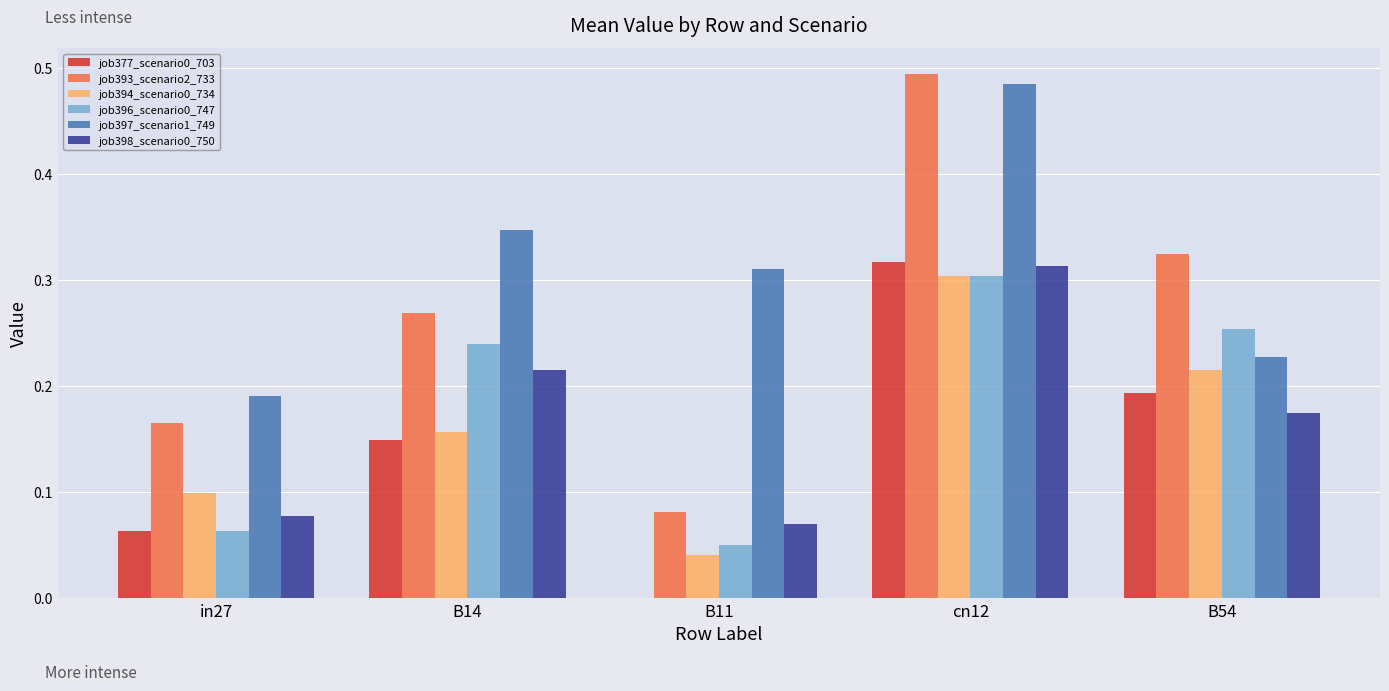

What is the total value across all series at B54?

1.4